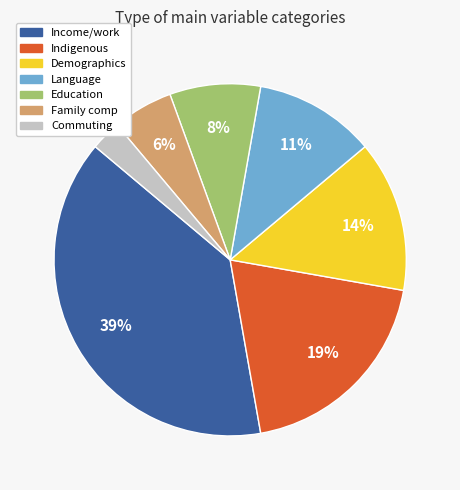

To the nearest percent, what is the difference between the largest and smallest slice percentages?

36%